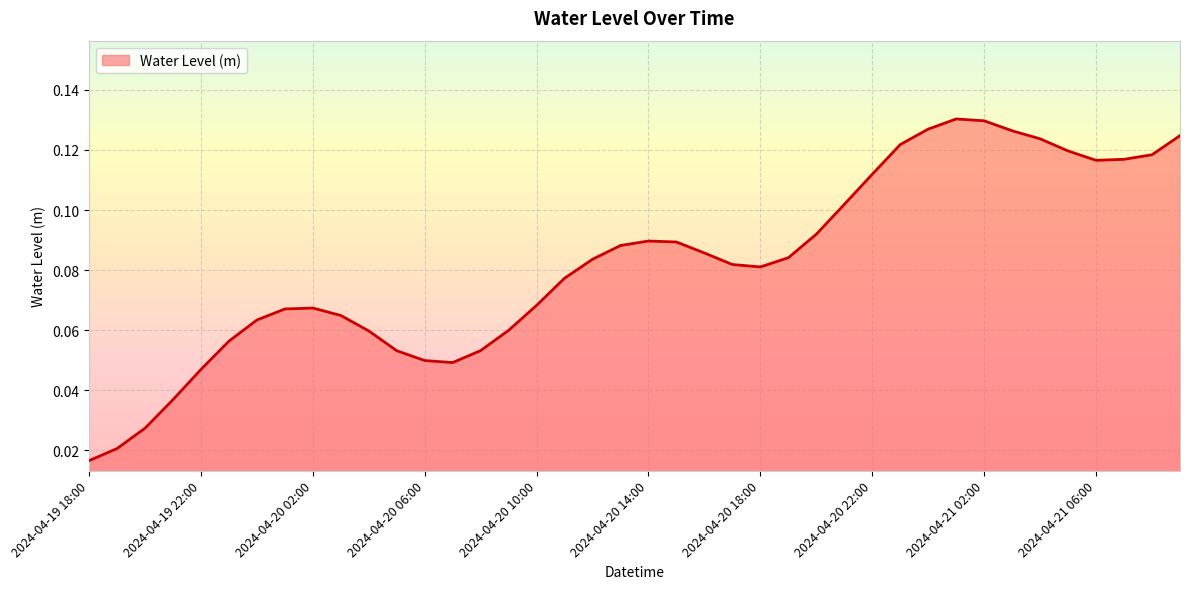

How many categories are shown in the chart?

40